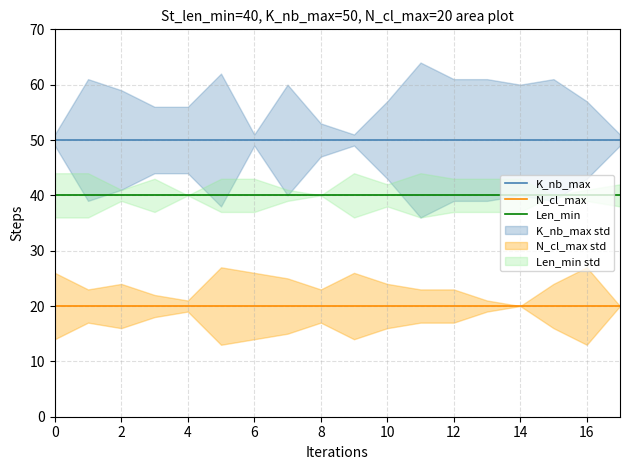

What is the maximum value for N_cl_max?

20